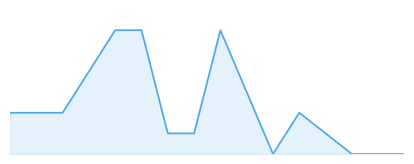

Is this an area chart (filled region under the line)?

Yes